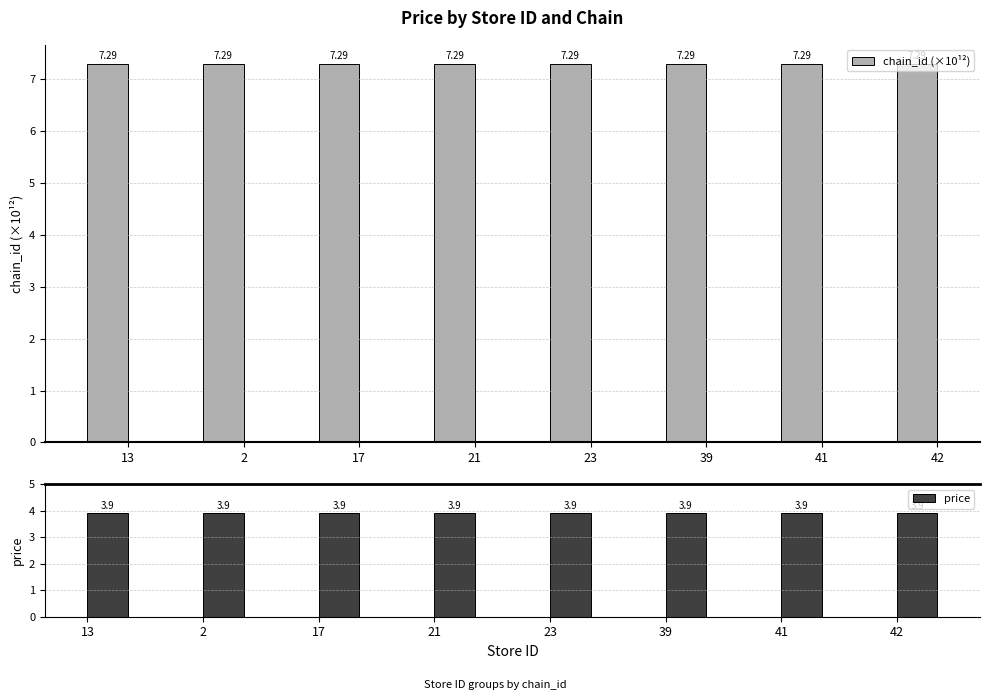

At how many categories does at least one series exceed 6?

8